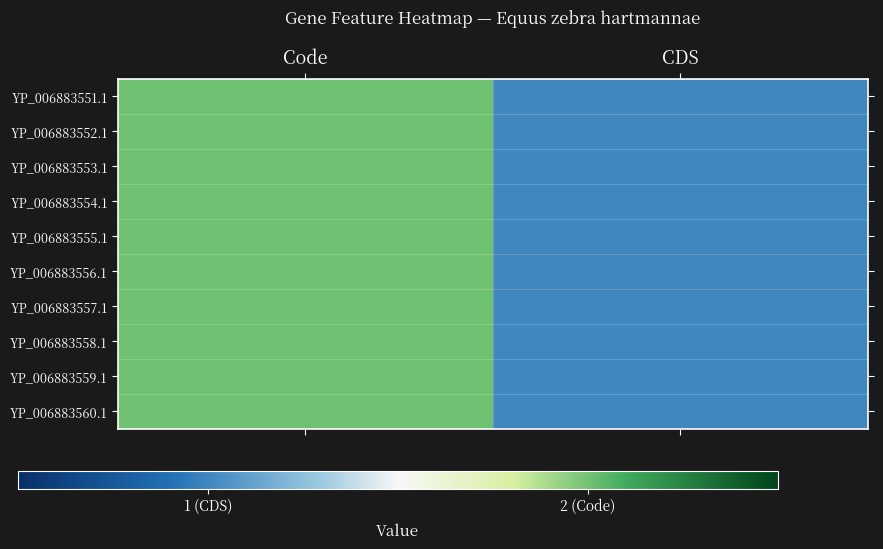

Rank the series at CDS from highest to lowest value.

YP_006883551.1, YP_006883552.1, YP_006883553.1, YP_006883554.1, YP_006883555.1, YP_006883556.1, YP_006883557.1, YP_006883558.1, YP_006883559.1, YP_006883560.1